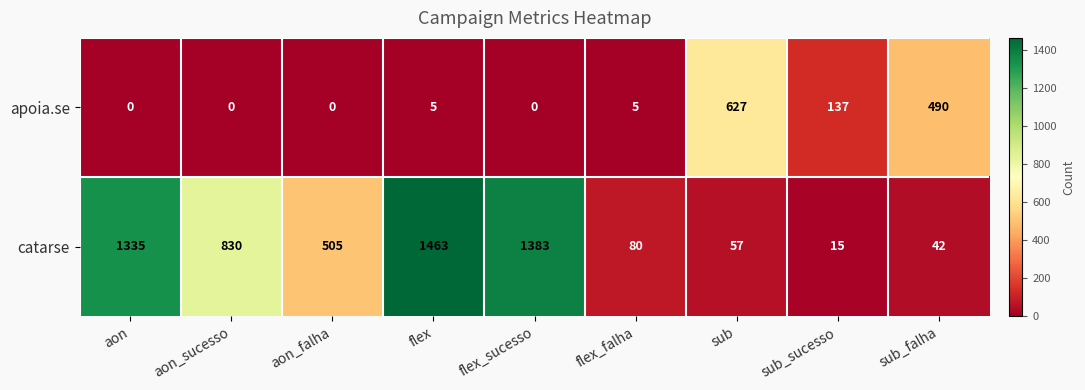

How many categories are shown in the chart?

9